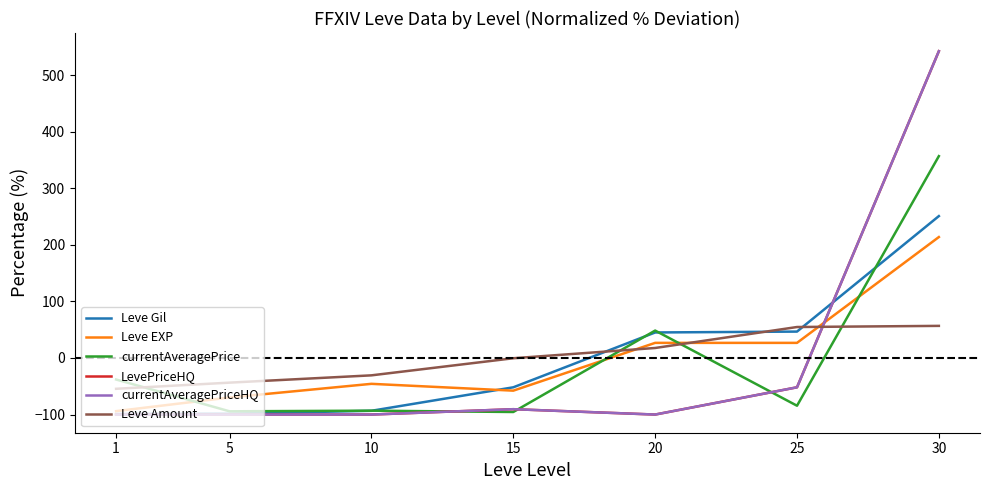

Is this an area chart (filled region under the line)?

No